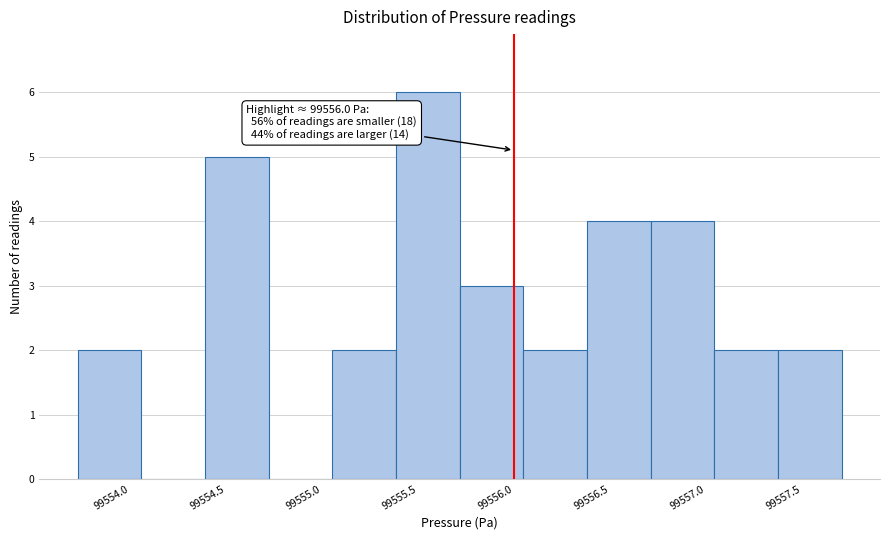

Over which range of the x-axis is the bar tallest?

99555.40 to 99555.70